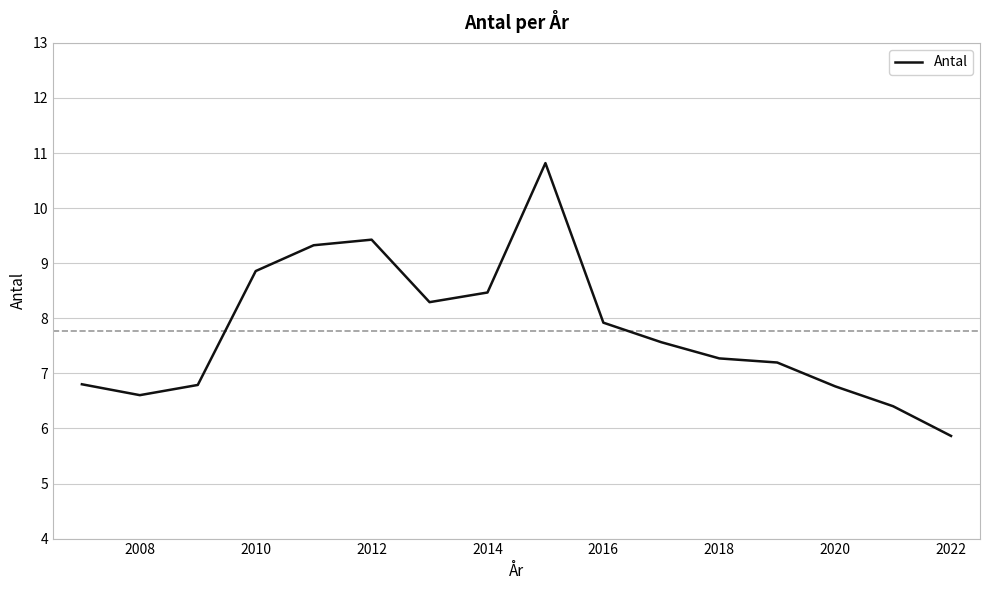

What is the minimum value shown in the chart?

5.9